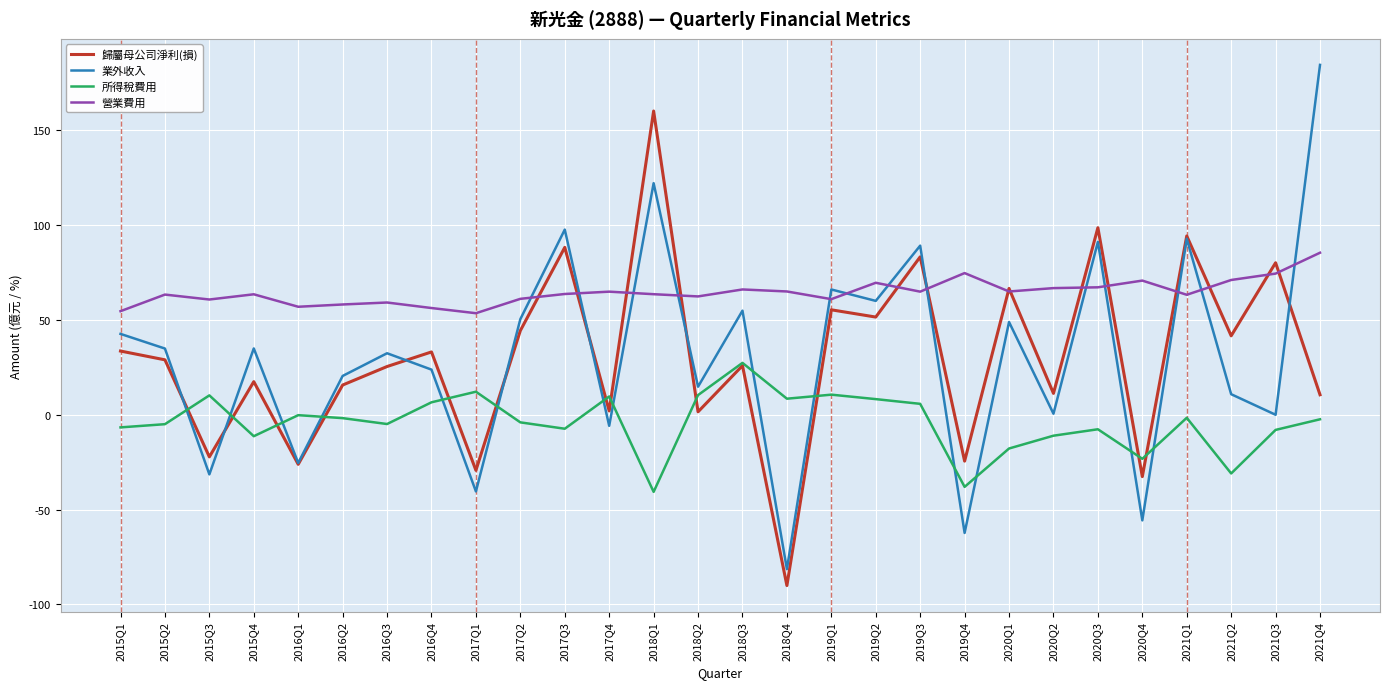

Which series ends up on top after the final intersection of 所得稅費用 and 歸屬母公司淨利(損)?

歸屬母公司淨利(損)